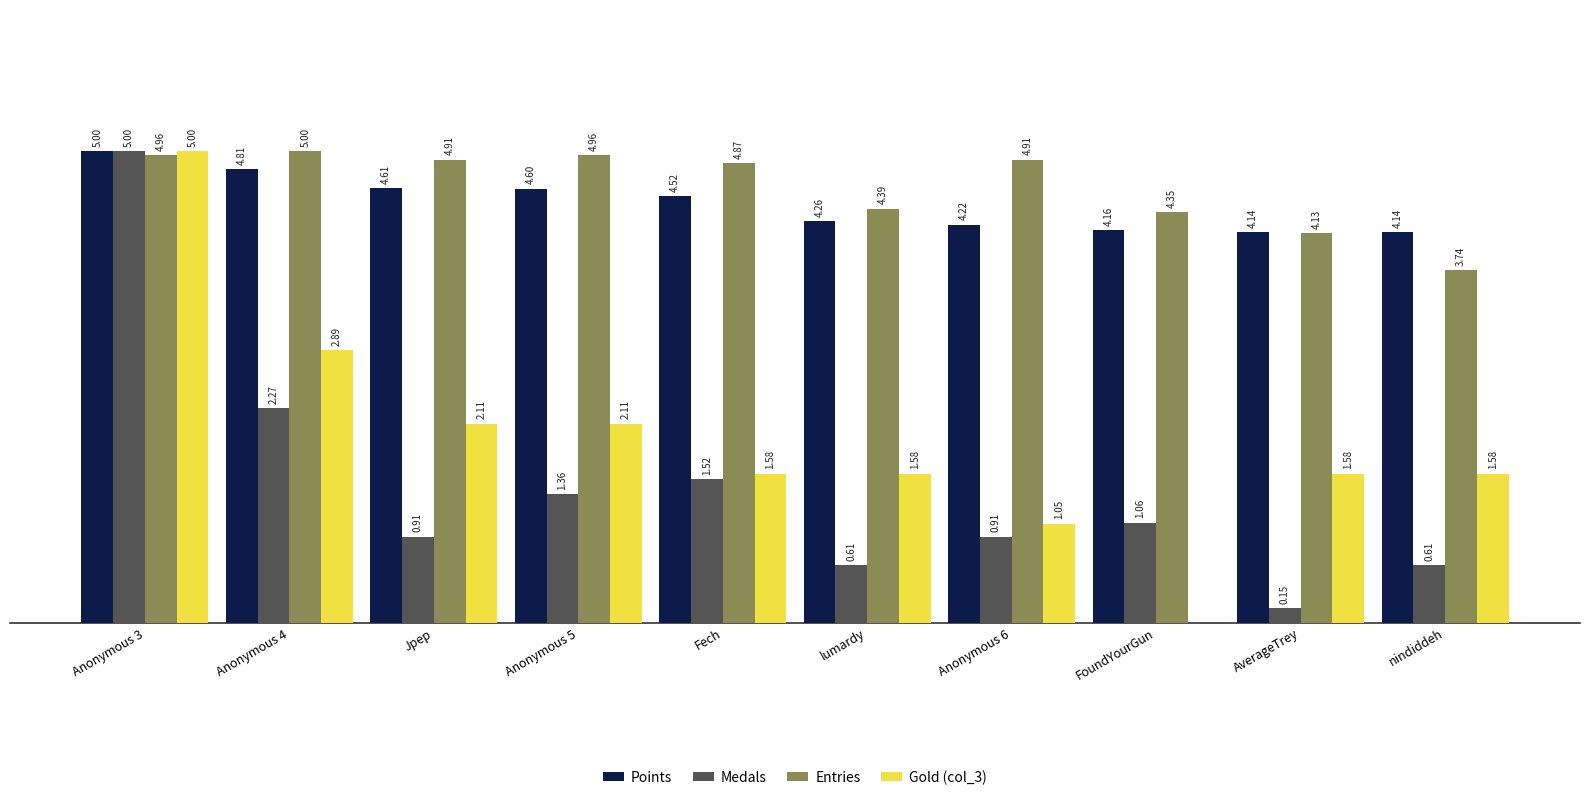

Which series has the largest total across all categories?

Entries